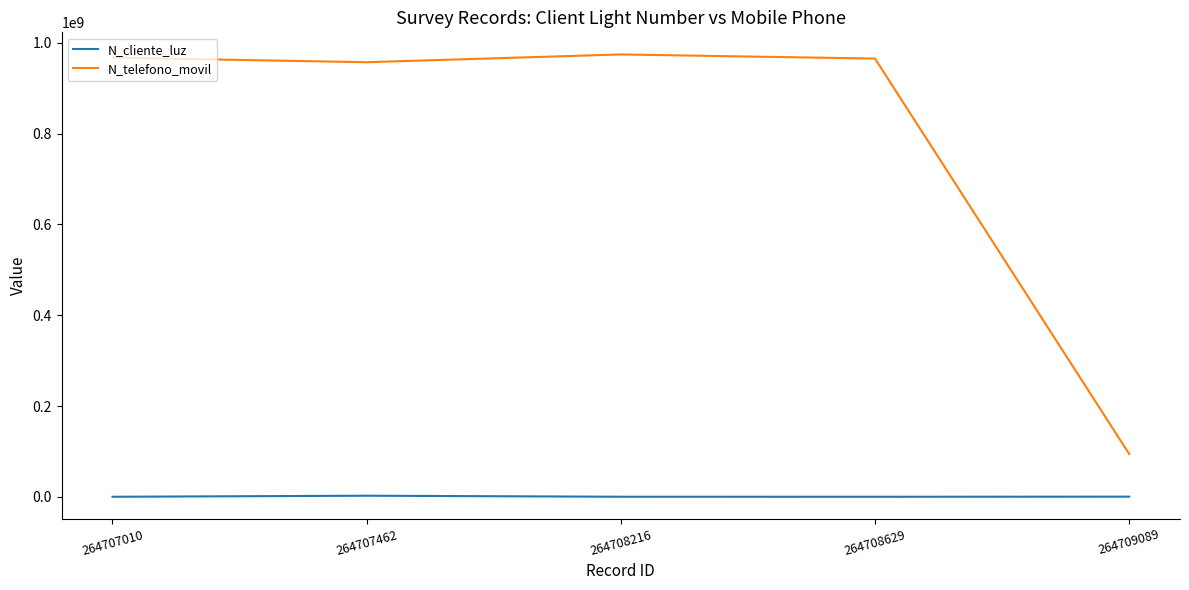

Count the number of data series in this chart.

2